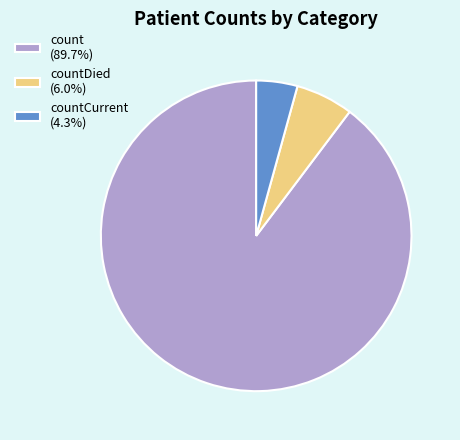

Count the number of slices in the pie.

3